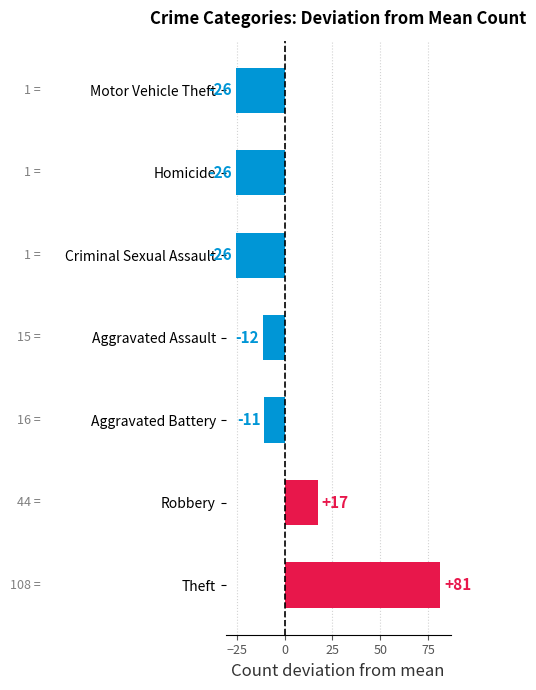

Does the chart contain any negative values?

Yes